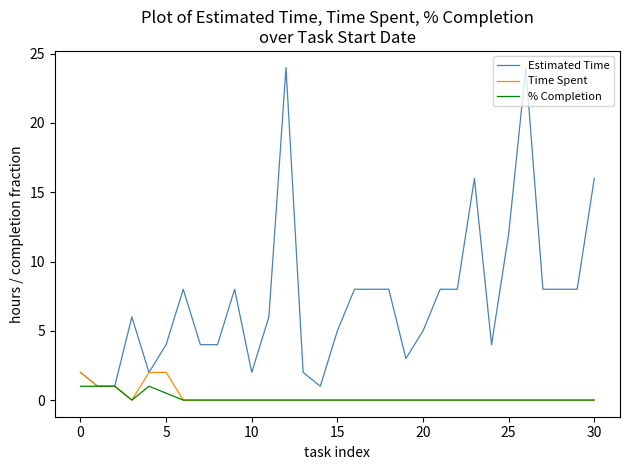

Which series has the largest total across all categories?

Estimated Time